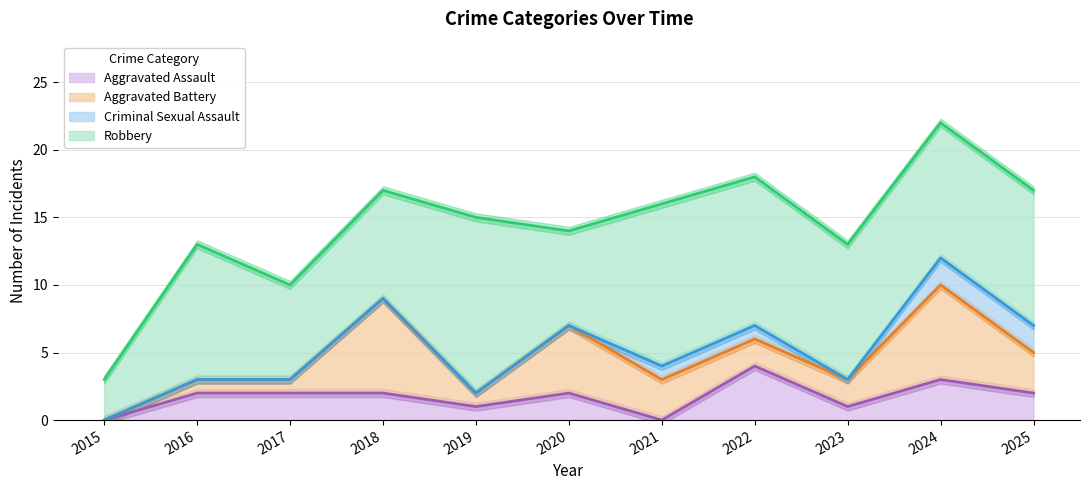

What is the sum of the Criminal Sexual Assault values at 2024 and 2025?

4